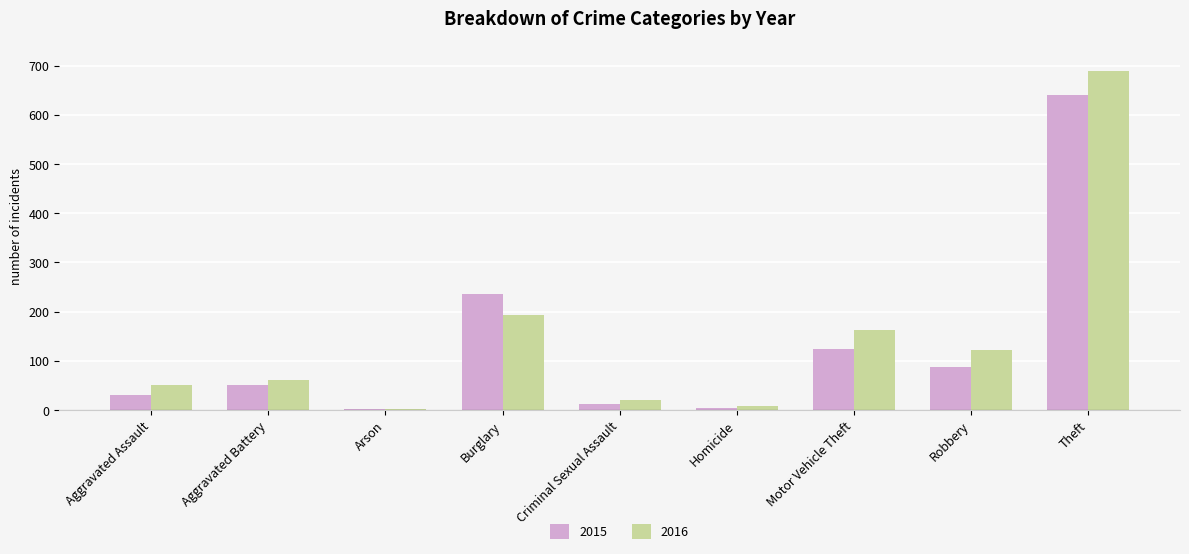

How many categories are shown in the chart?

9